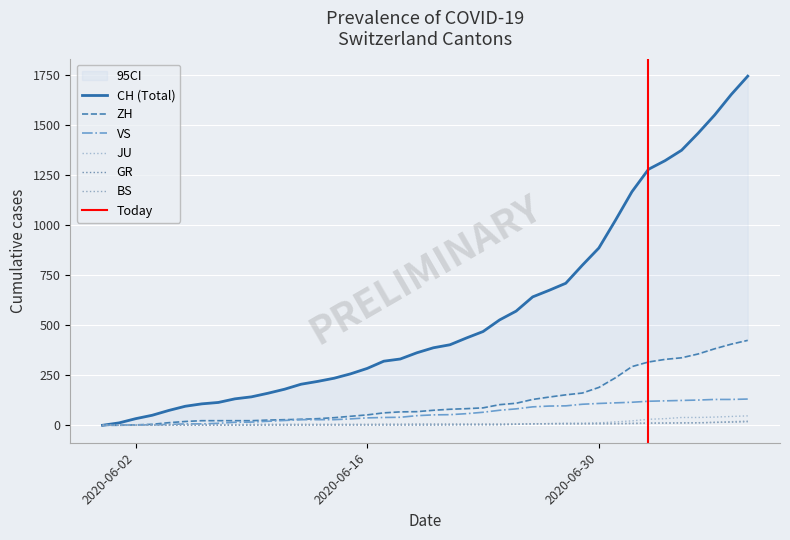

List the series in order of their peak value, highest first.

CH, ZH, VS, JU, BS, GR